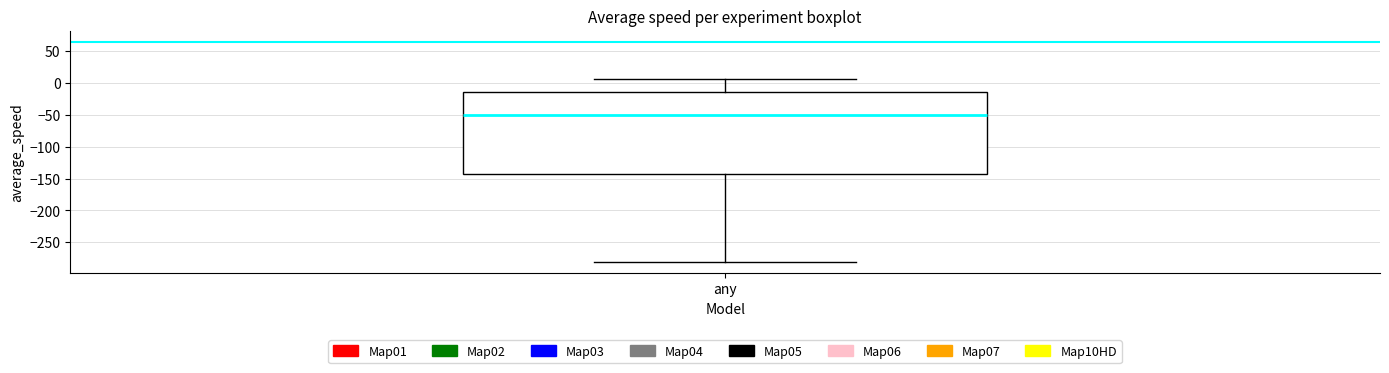

Where does the lower whisker of the box for any end on the y-axis? The values are not printed on the chart, so give them approximately, as read against the axis.

-280